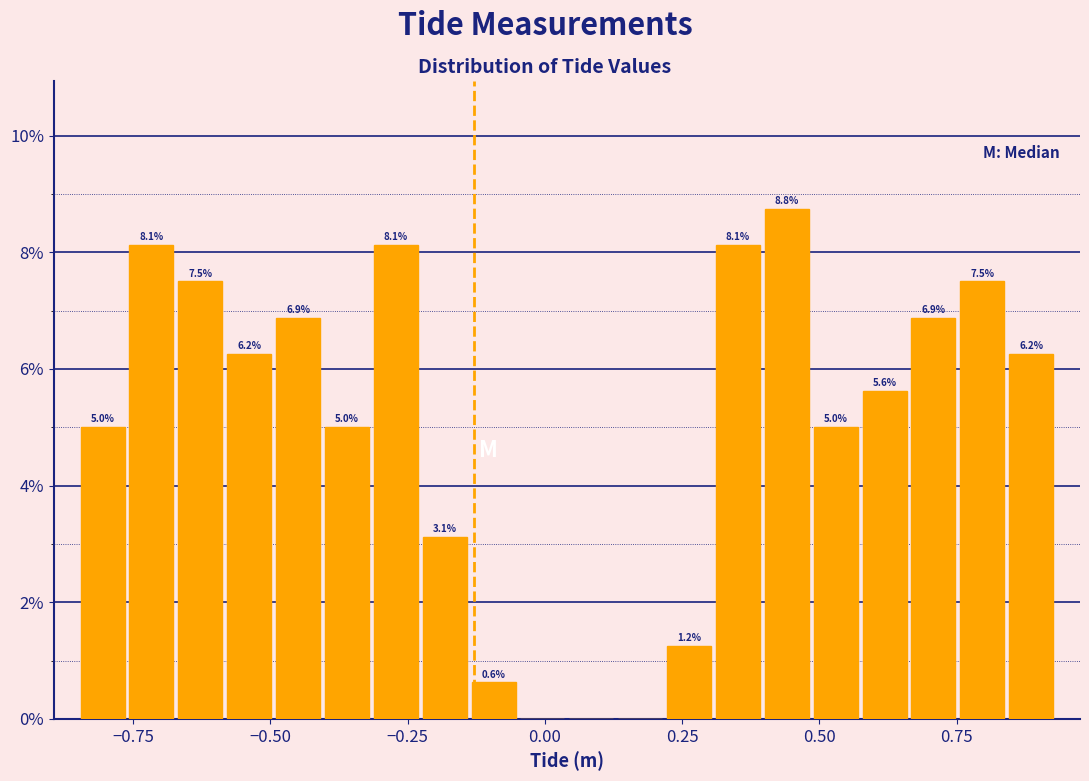

Around what value on the x-axis is the tallest bar? Give the approximate position of its centre, as read against the axis.

0.45